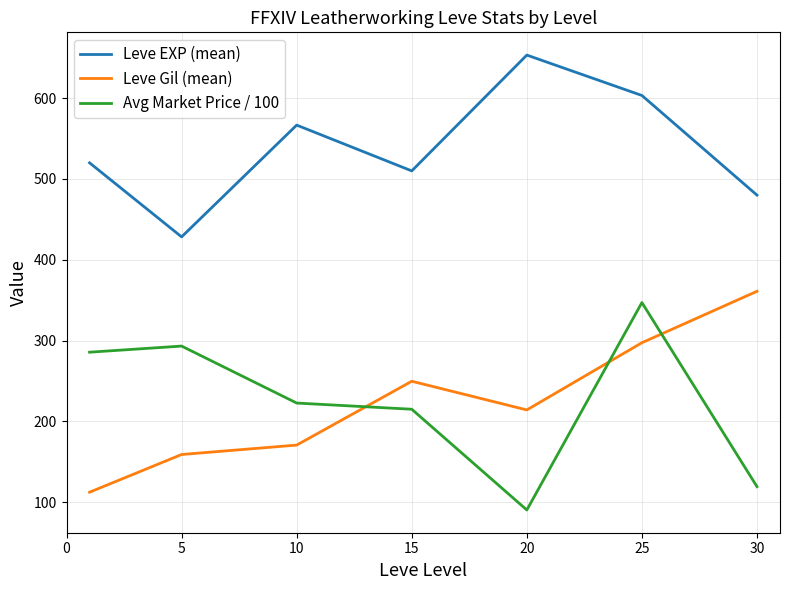

Which series has the largest total across all categories?

Leve EXP (mean)